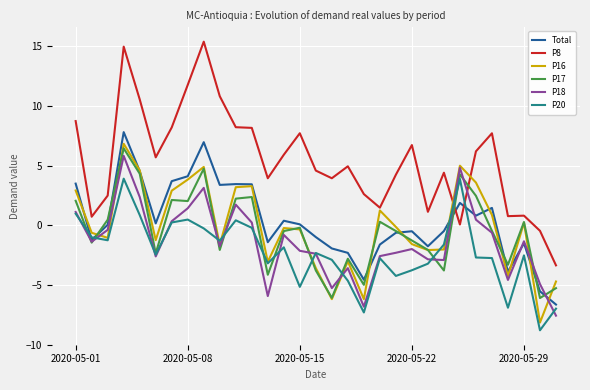

Which series has the widest spread of values?

P8